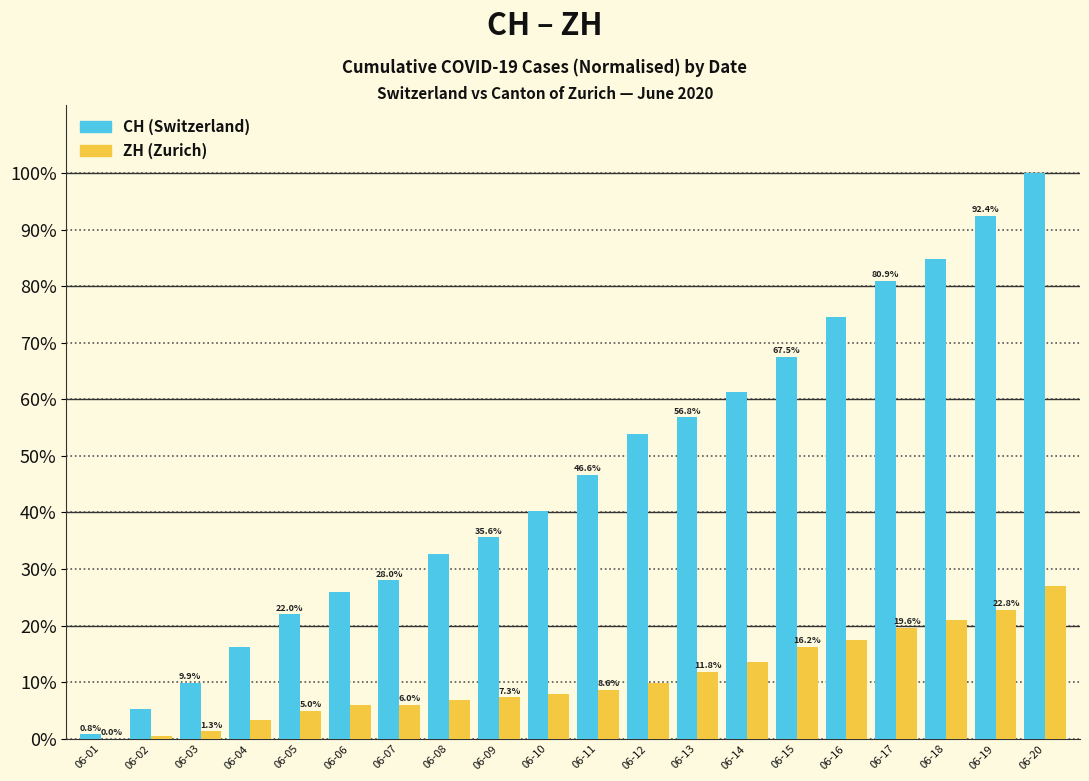

Are the bars horizontal?

No